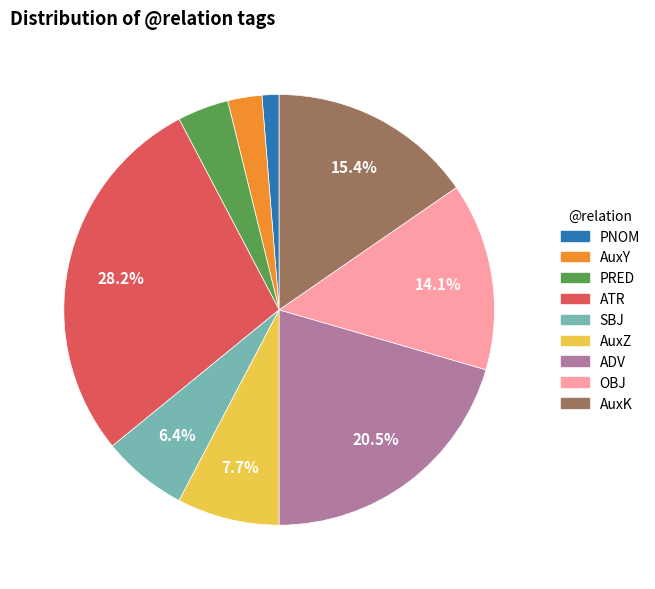

How many slices are in this pie chart?

9